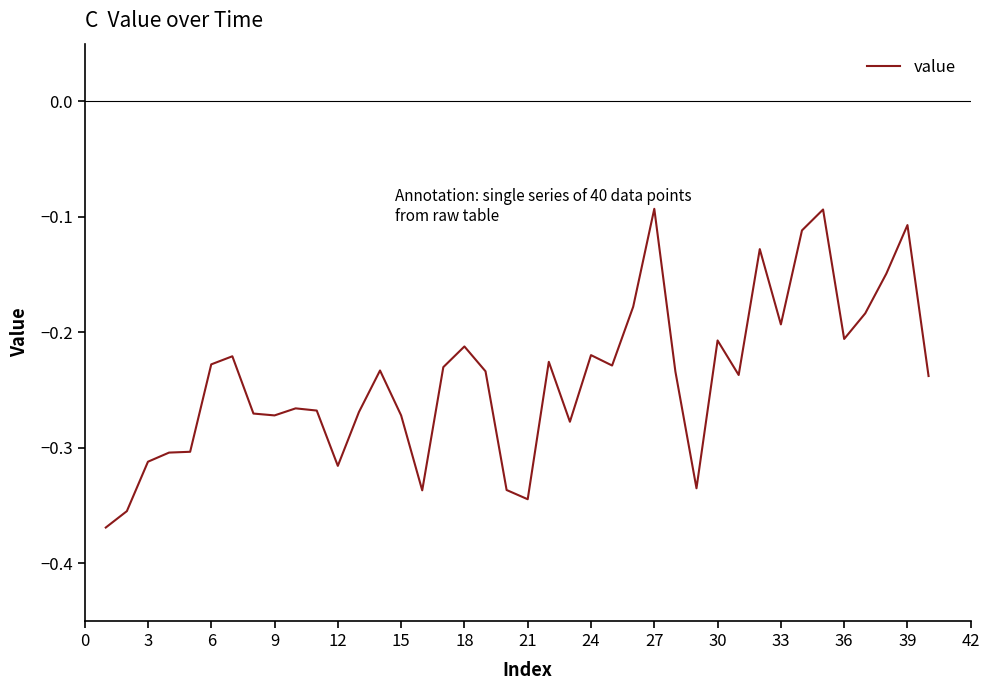

How many lines are shown in the chart?

1